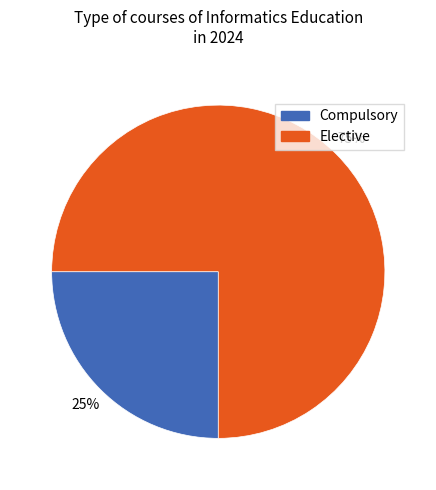

To the nearest percent, what is the average slice percentage?

50%